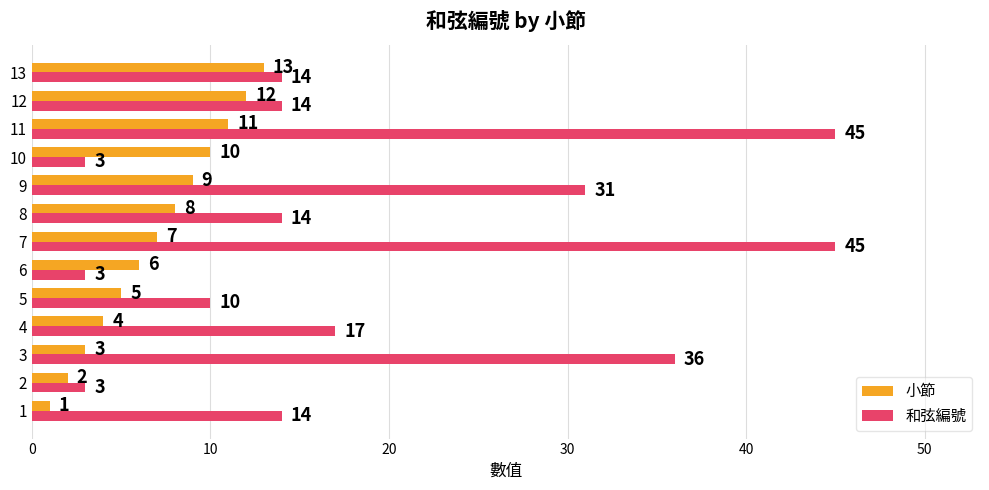

True or false: 小節 has a value of 2 at 7.

False